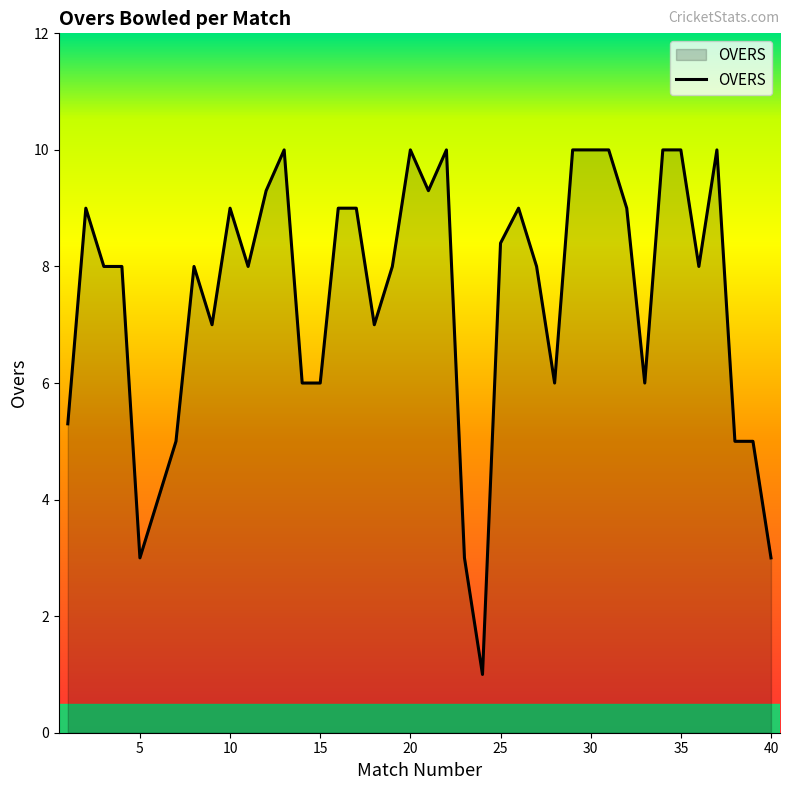

What is the difference between the maximum and minimum values?

9.0